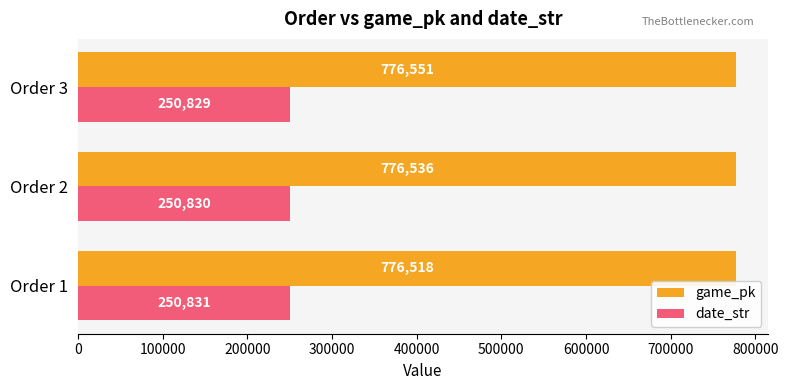

True or false: game_pk has a value of 776536 at Order 2.

True